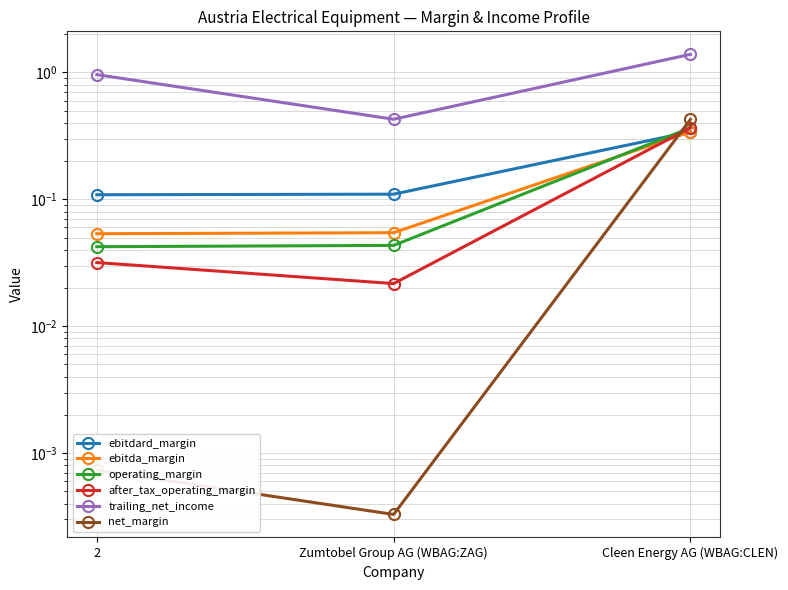

What is the sum of the trailing_net_income values at Cleen Energy AG (WBAG:CLEN) and 2?

2.4